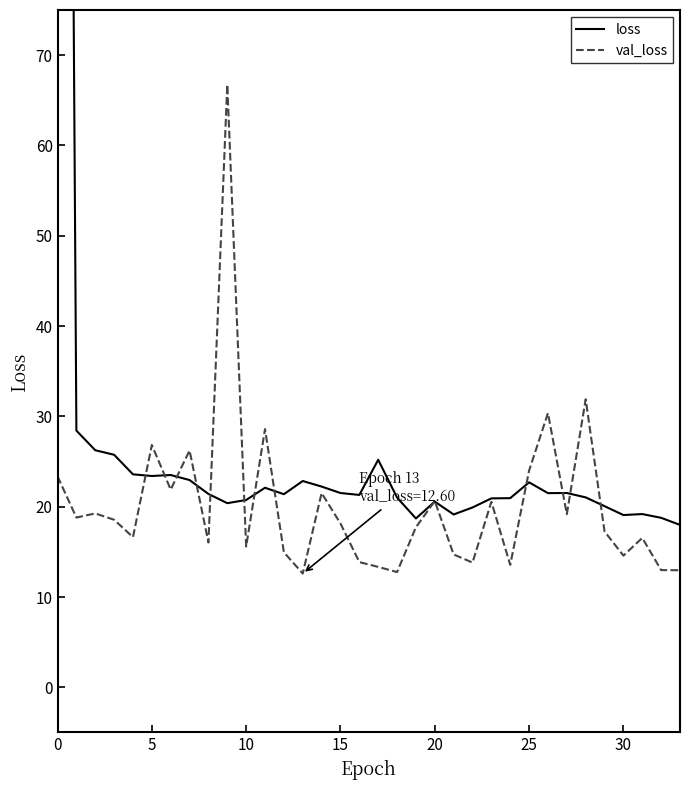

What is the label of the 10th point from the left?

9